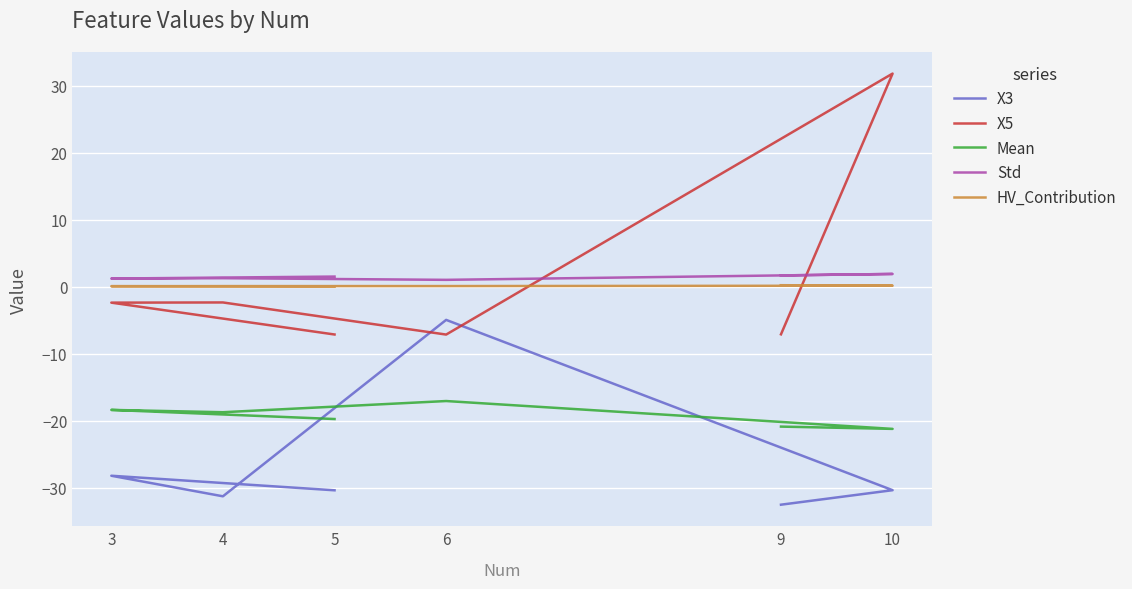

Which has a higher value, 10 or 5?

10